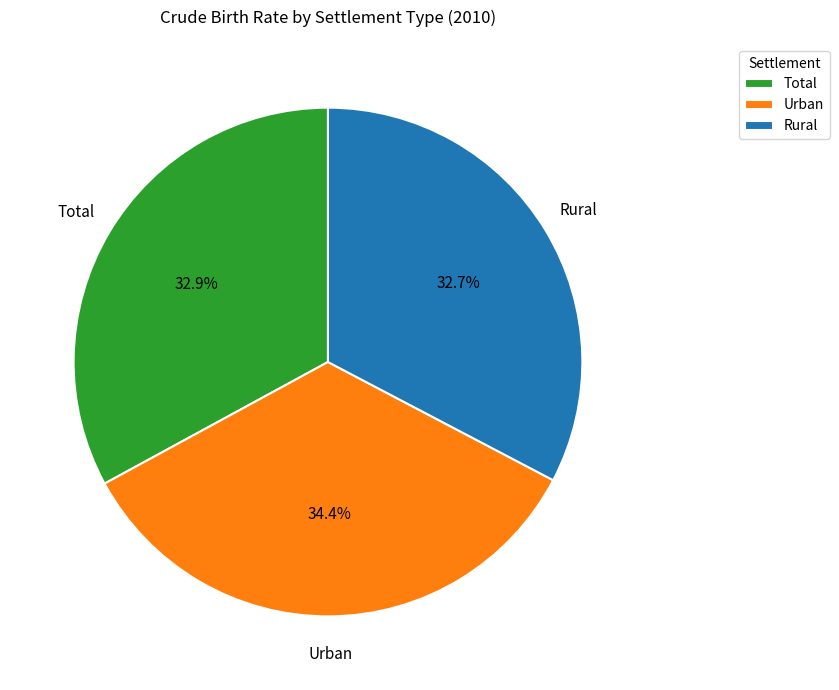

What is the ratio of the value at Urban to the value at Total?

1.0